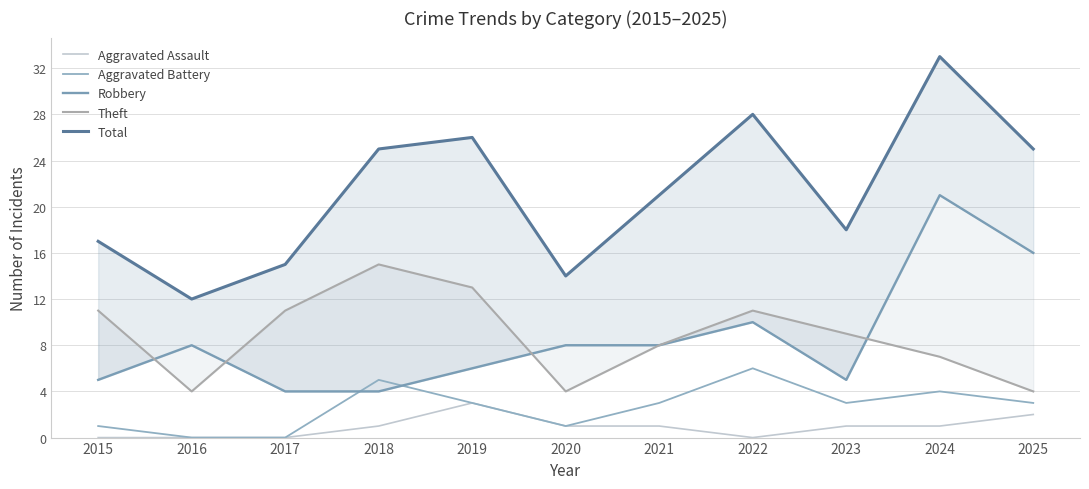

Reading left to right, transcribe all the data shown in this chart.

Aggravated Assault: 0	0	0	1	3	1	1	0	1	1	2
Aggravated Battery: 1	0	0	5	3	1	3	6	3	4	3
Robbery: 5	8	4	4	6	8	8	10	5	21	16
Theft: 11	4	11	15	13	4	8	11	9	7	4
Total: 17	12	15	25	26	14	21	28	18	33	25